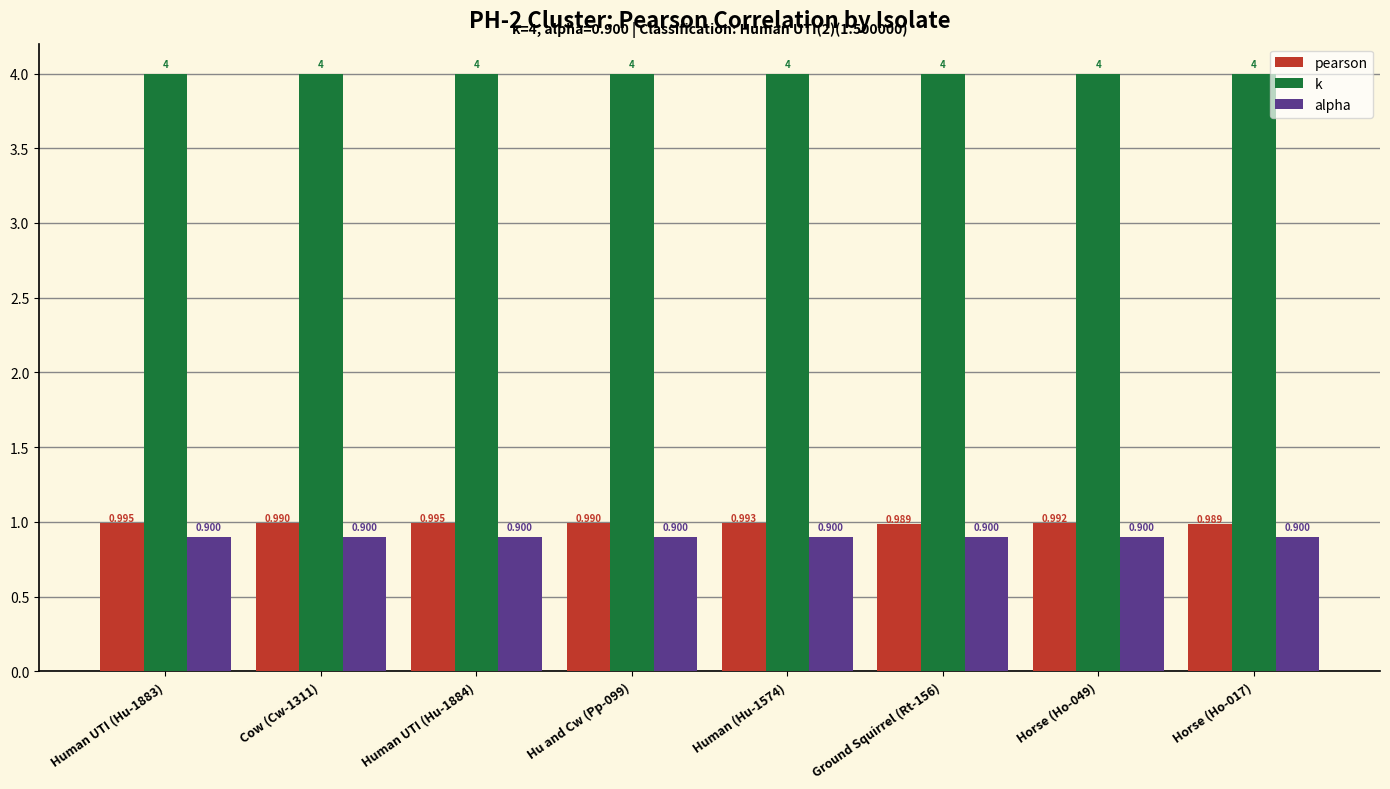

What is the minimum value for alpha?

0.9